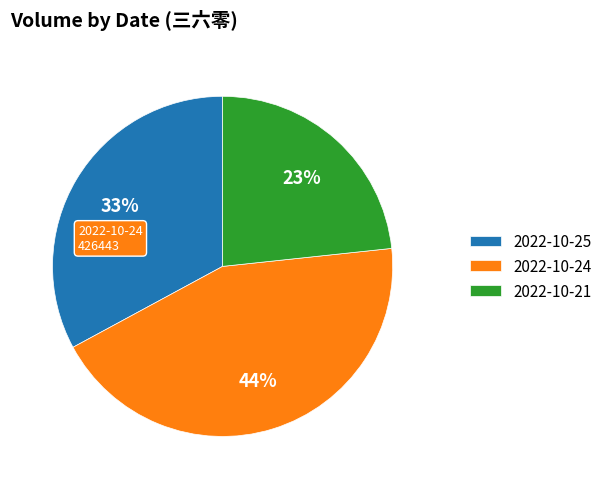

Which slice is the smallest?

2022-10-21